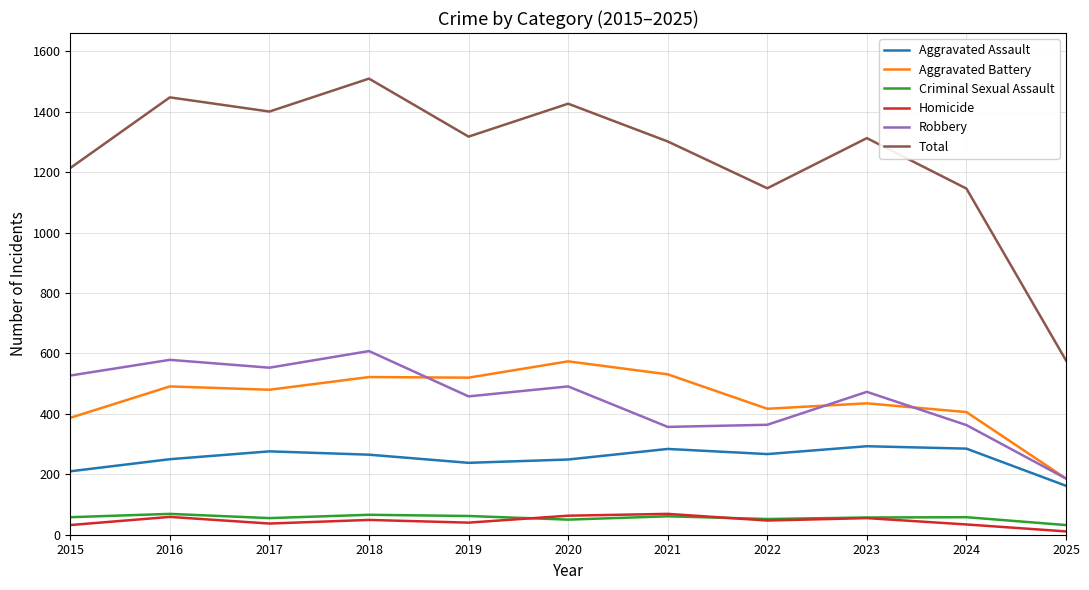

What value does the Aggravated Battery series have at 2023?

435